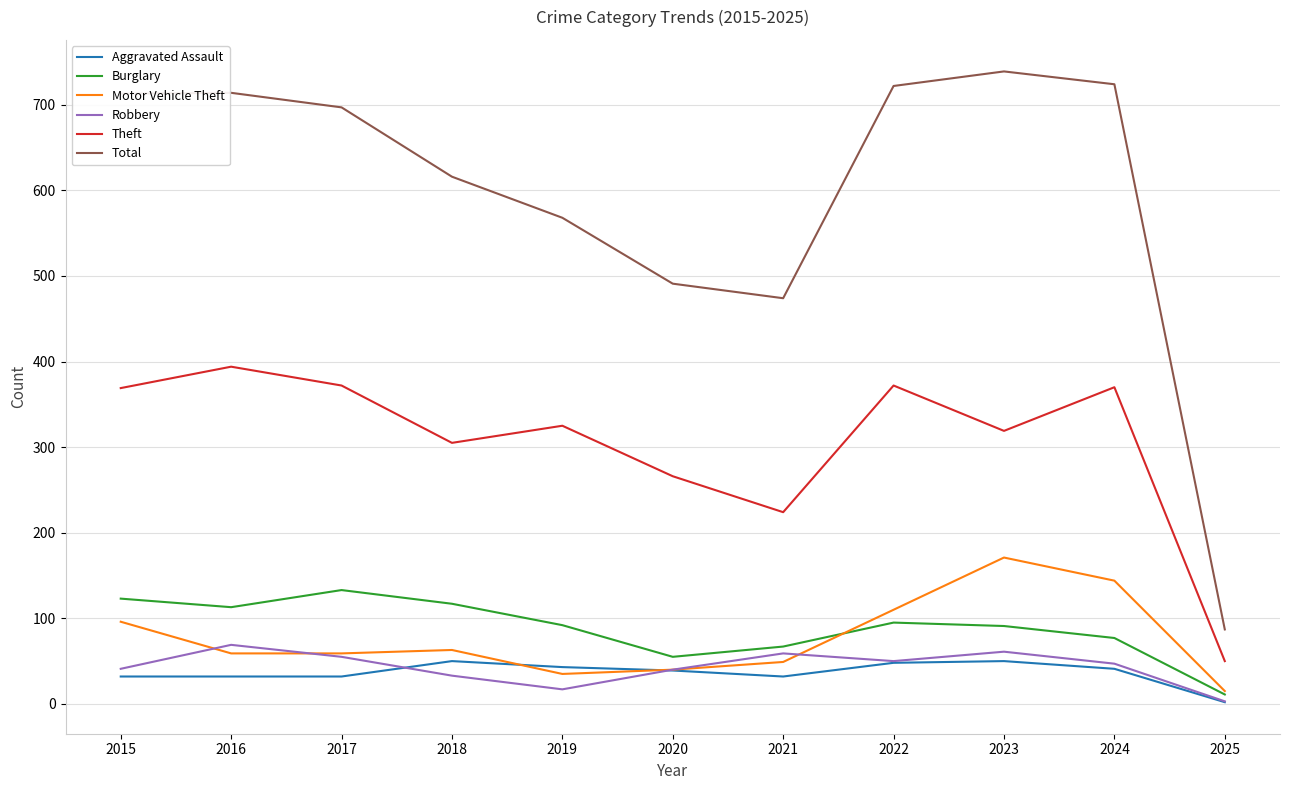

The Total series shows 288 at 2015. True or false?

False